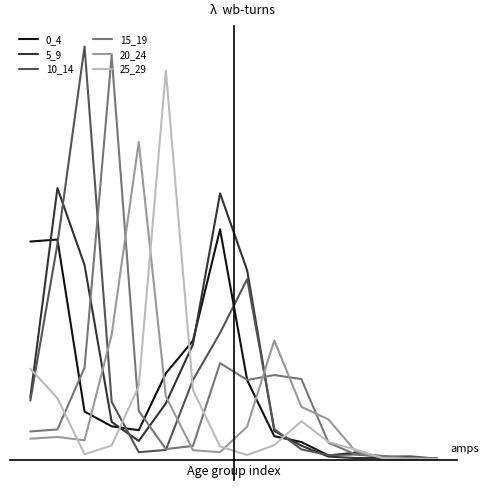

Is this an area chart (filled region under the line)?

No